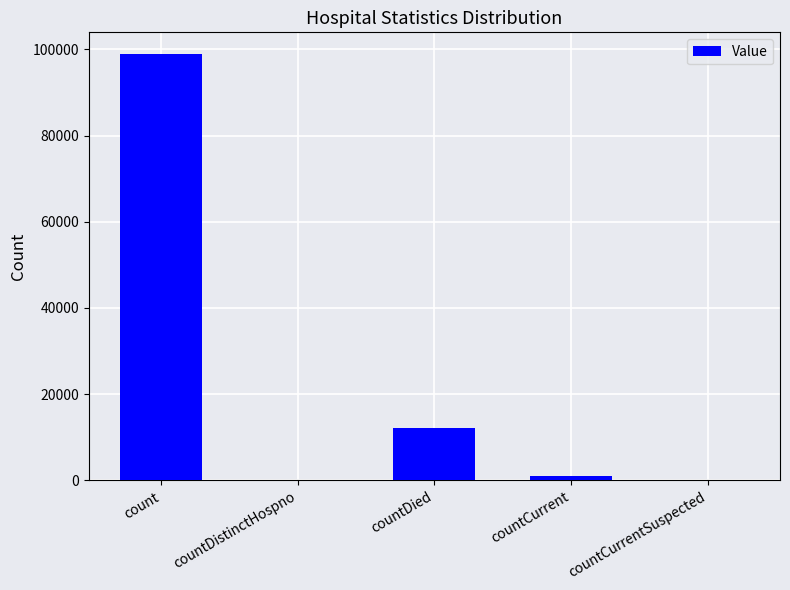

What is the average value?

22437